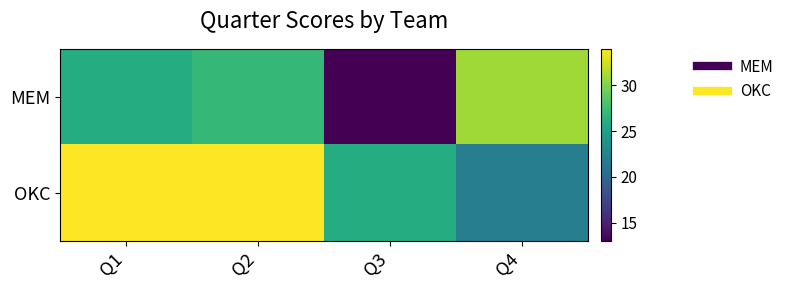

What is the total value across all series at Q4?

53